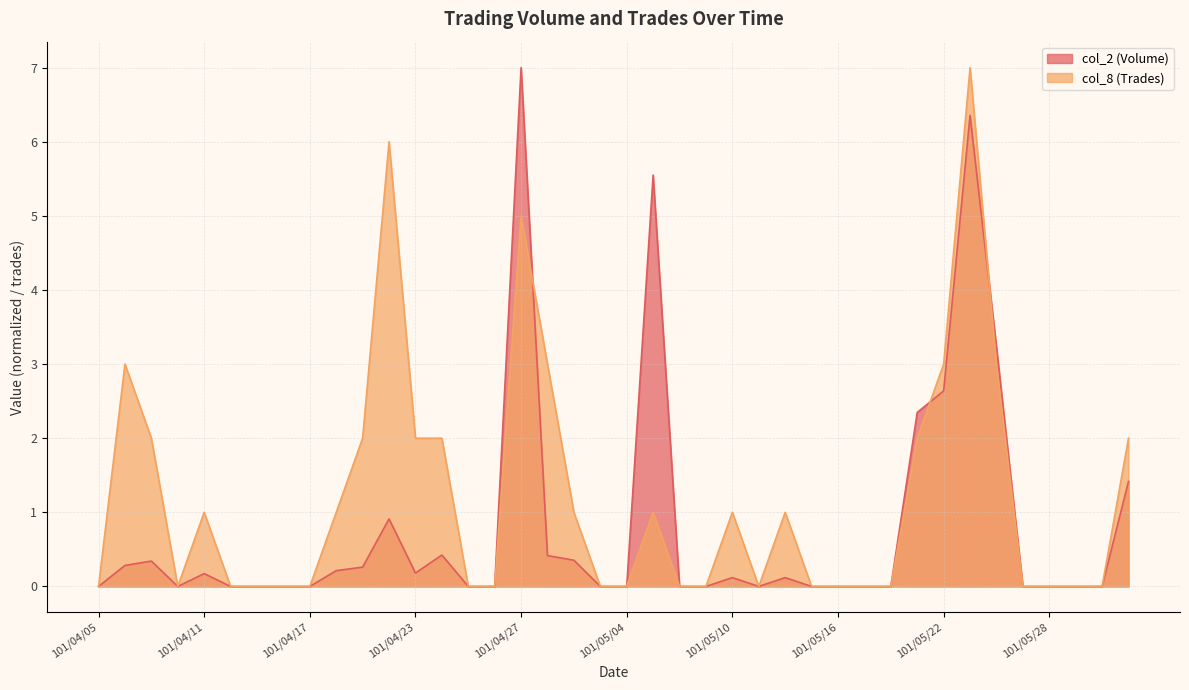

What is the difference between the second highest and second lowest values in the col_8 (Trades) series?

6.0